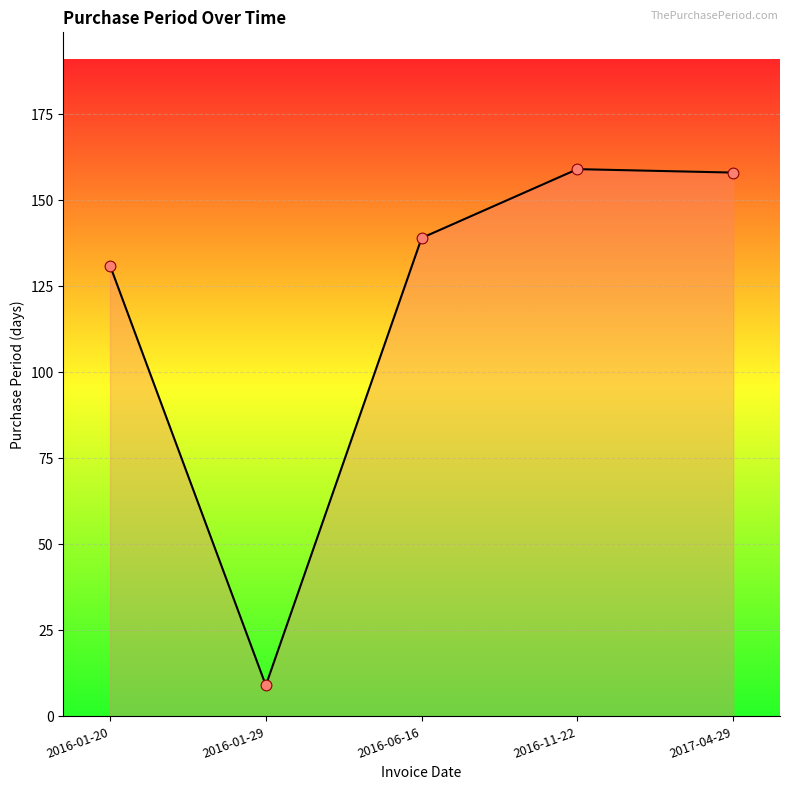

What is the change in value from 2016-01-20 to 2016-06-16?

+8